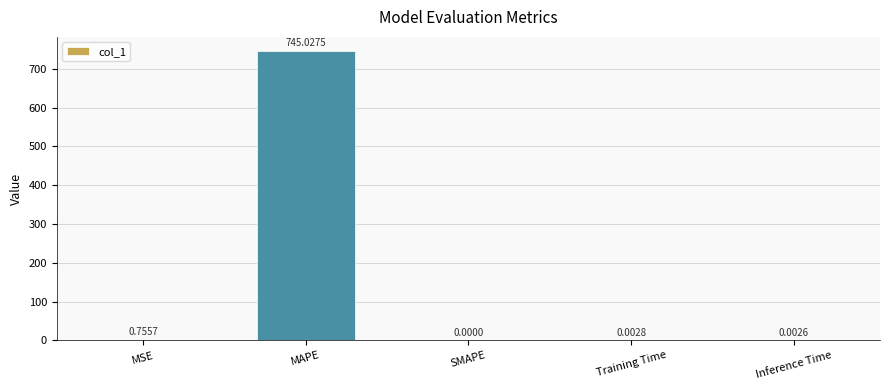

Which category has the highest value across all series?

MAPE